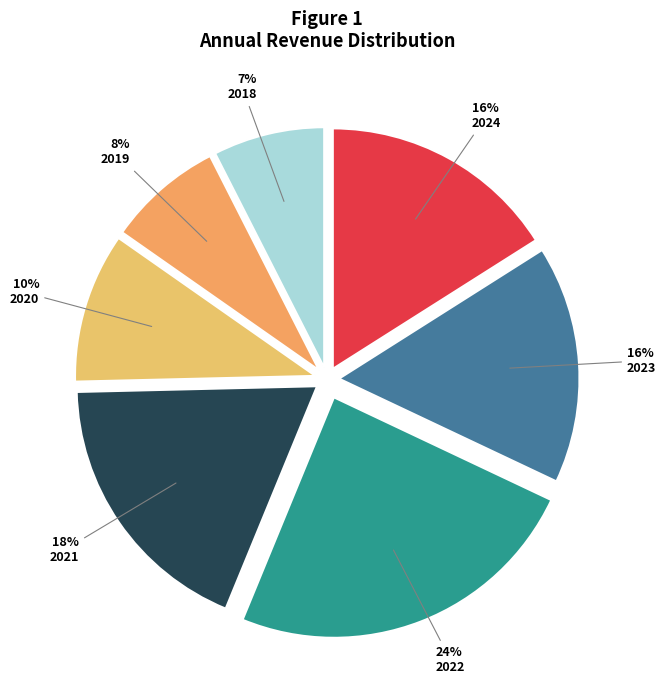

To the nearest percent, what percentage of the pie is 2021?

18%